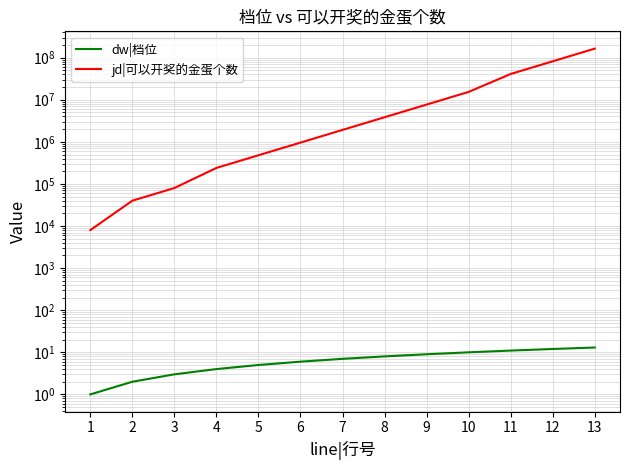

True or false: dw|档位 has a value of 10 at 10.

True